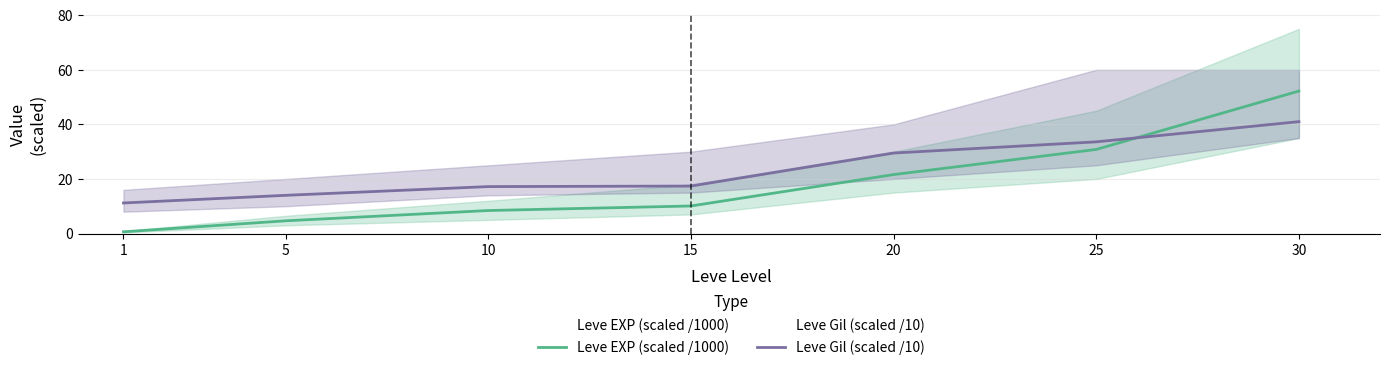

Which has a higher value, 25 or 5?

25